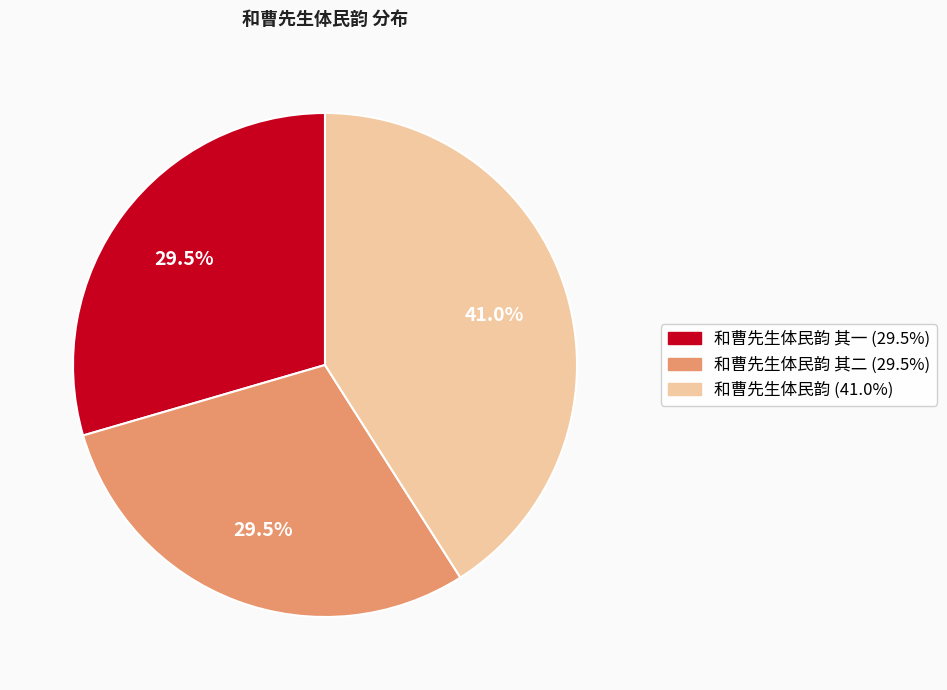

Does any single category account for the majority?

No